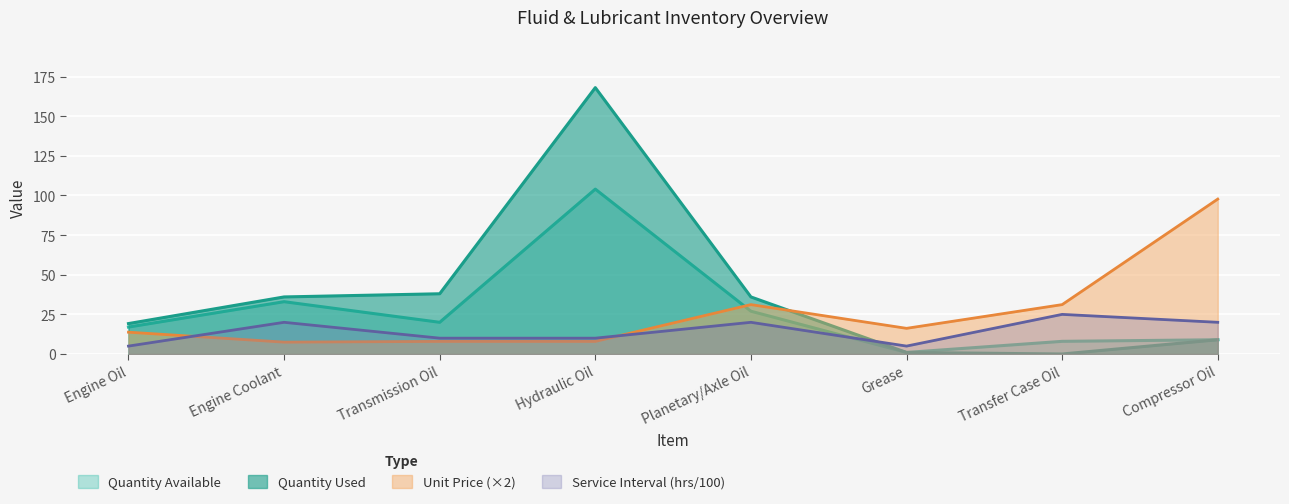

Reading left to right, list all the values displayed in this chart.

Unit Price ($/unit): 13.8	7.5	8.0	8.0	31.2	16.2	31.2	97.7
Quantity Used: 19.2	36.0	38.0	168.0	36.0	1.0	0.0	9.0
Quantity Available: 17.0	33.0	20.0	104.0	27.0	1.0	8.0	9.0
Service Interval (hrs): 5.0	20.0	10.0	10.0	20.0	5.0	25.0	20.0